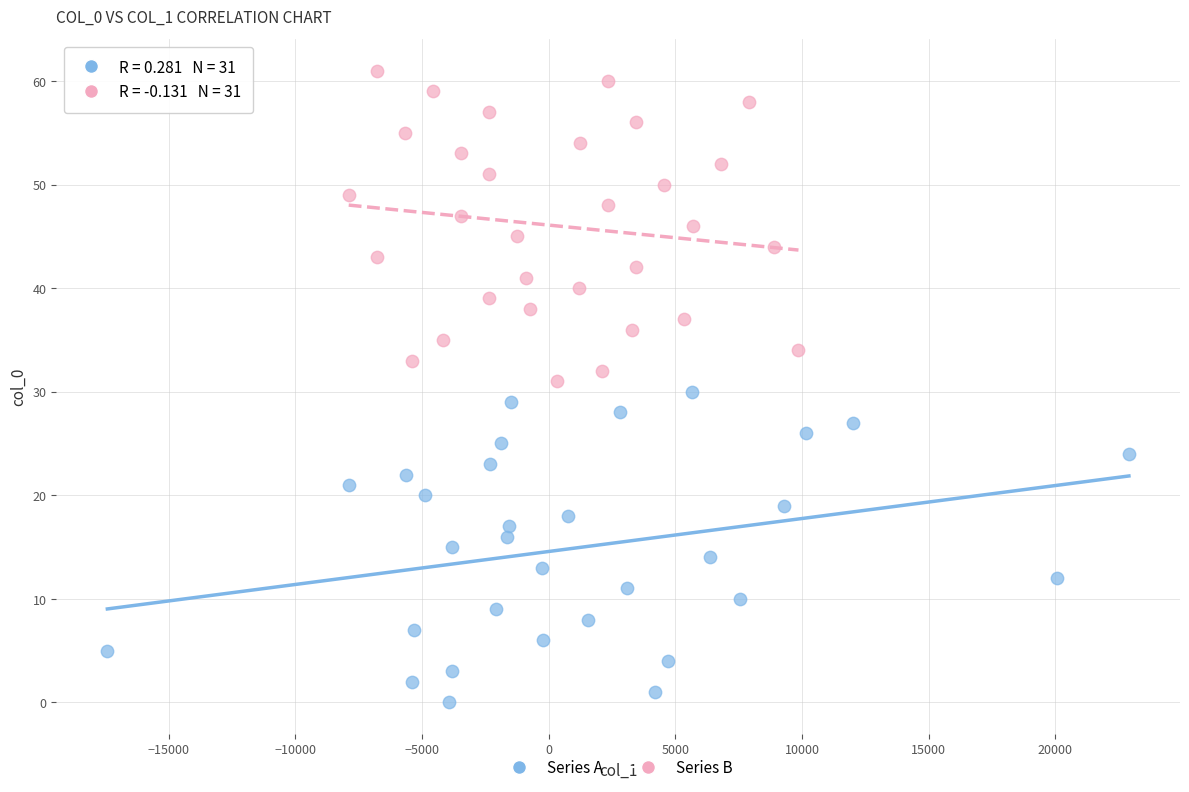

Which series reaches the minimum Y coordinate?

Series A